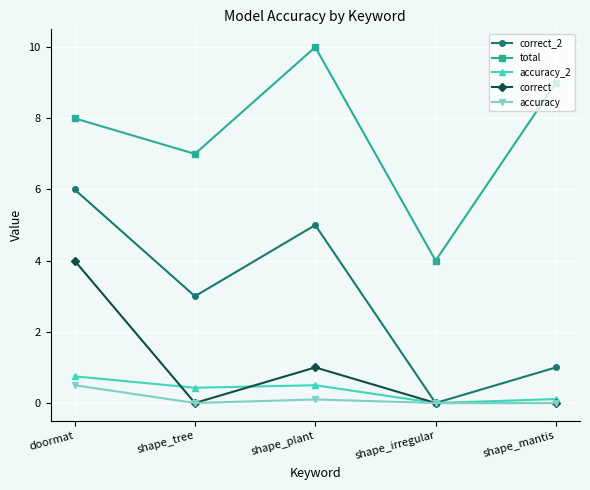

What is the maximum value shown in the chart?

10.0